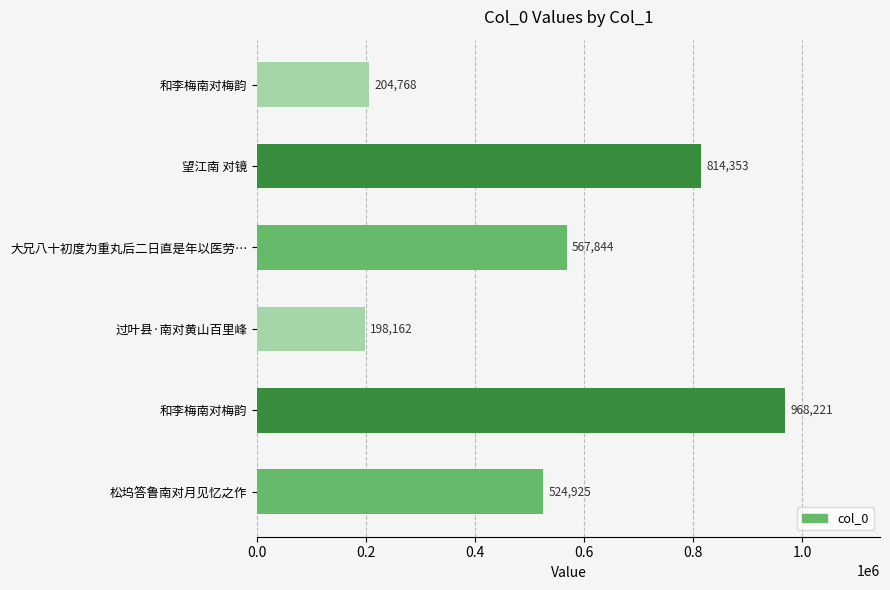

How many data points are less than 567844?

3